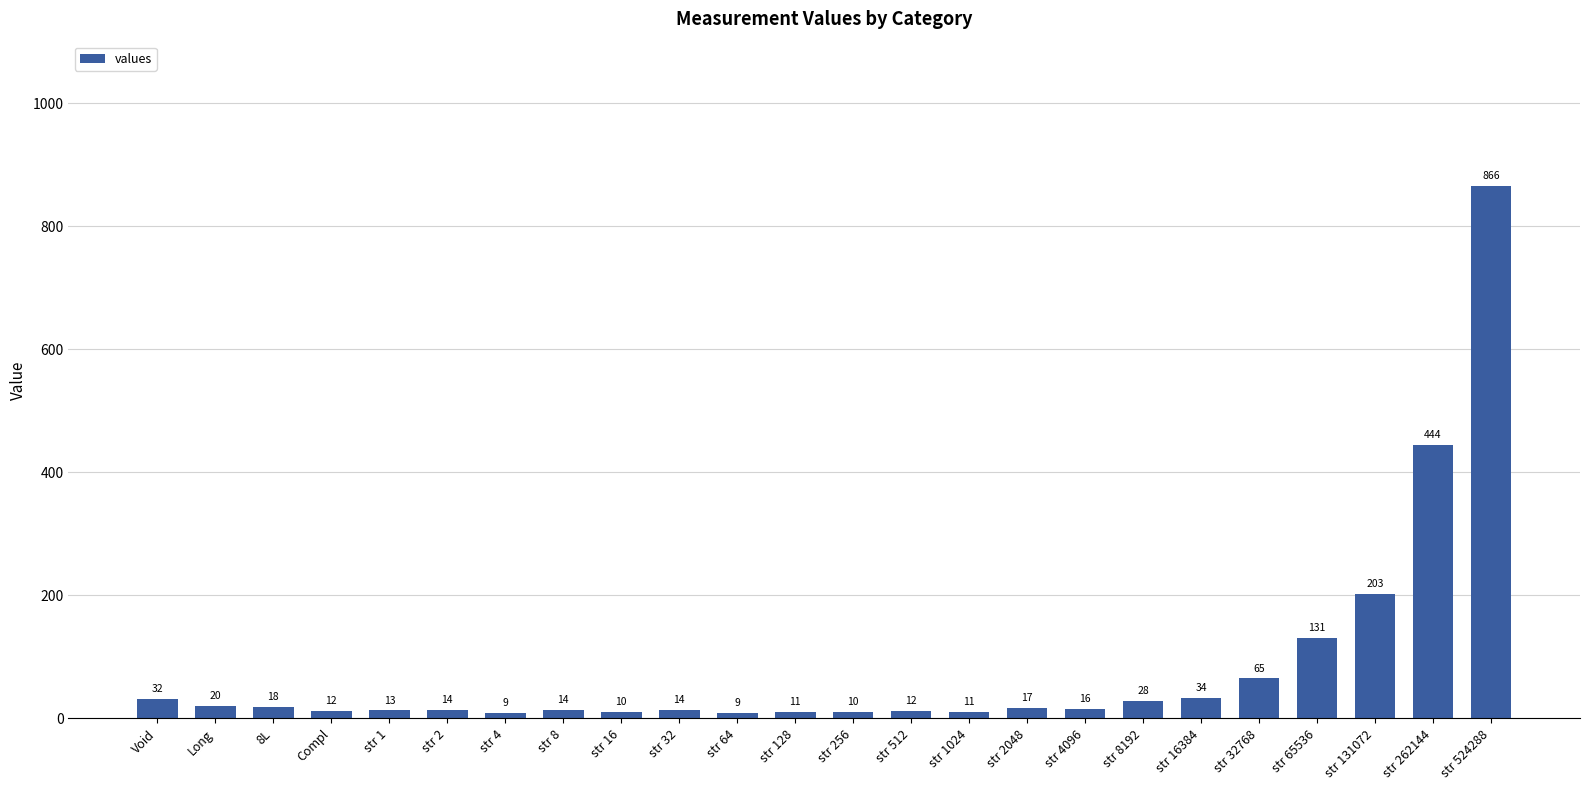

What position from the left is Long?

2